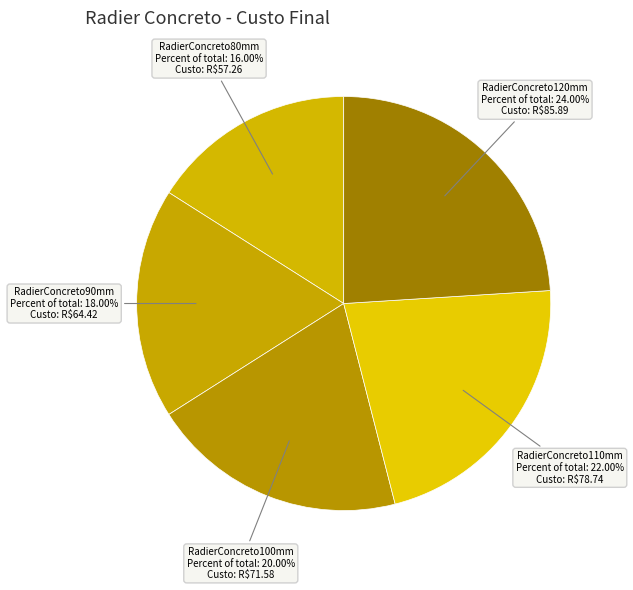

Combined, do RadierConcreto100mm and RadierConcreto90mm account for over 50%?

No